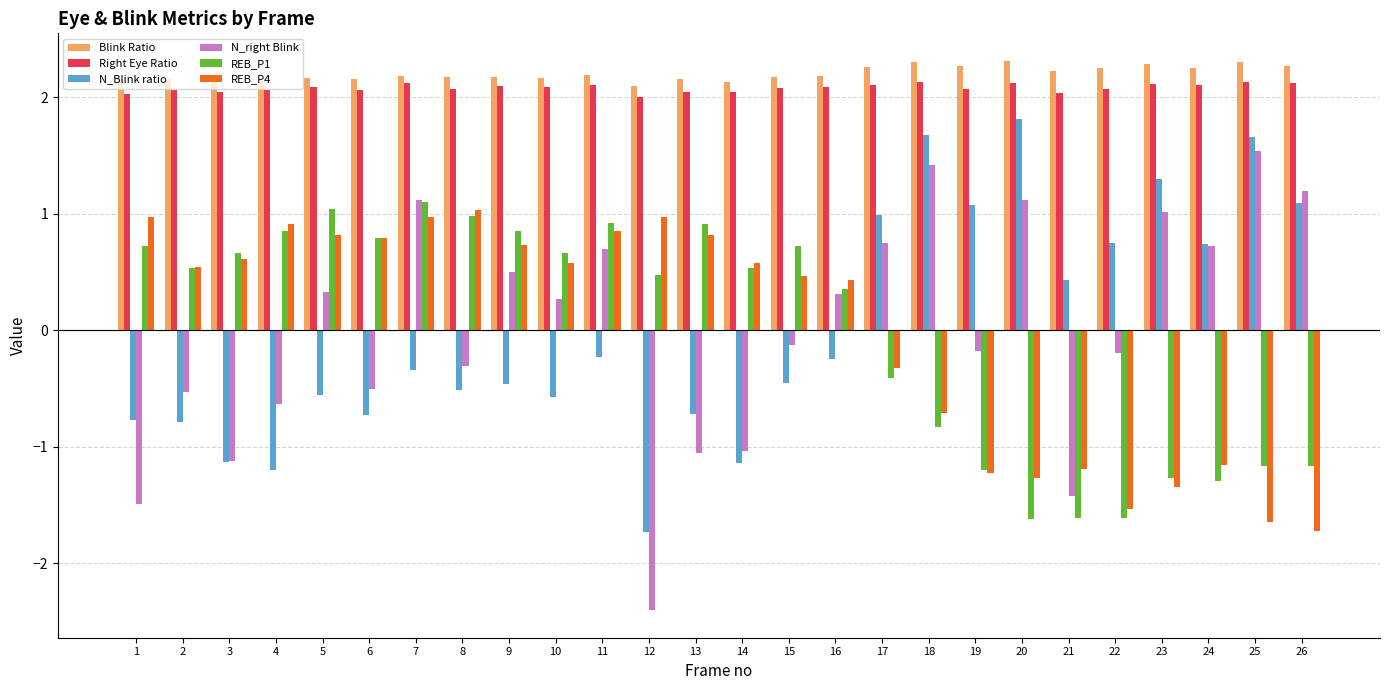

Between 1 and 5, which series saw the biggest shift?

N_right Blink